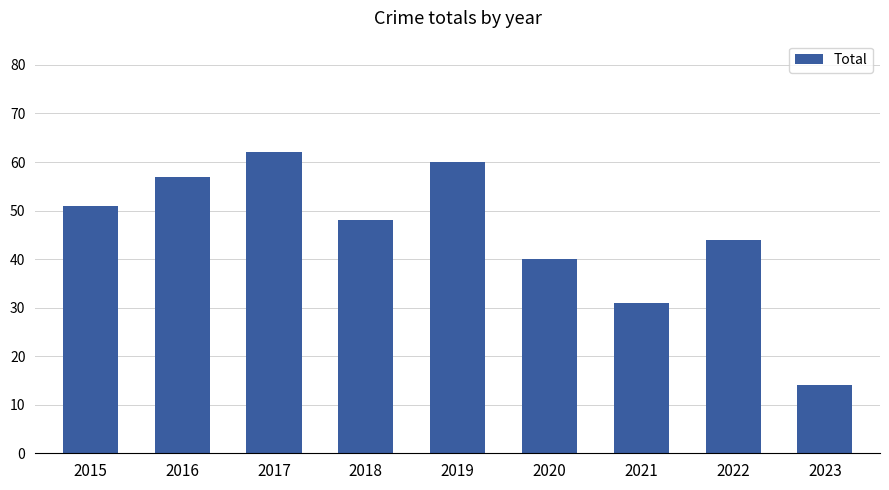

How many data points does each series have?

9